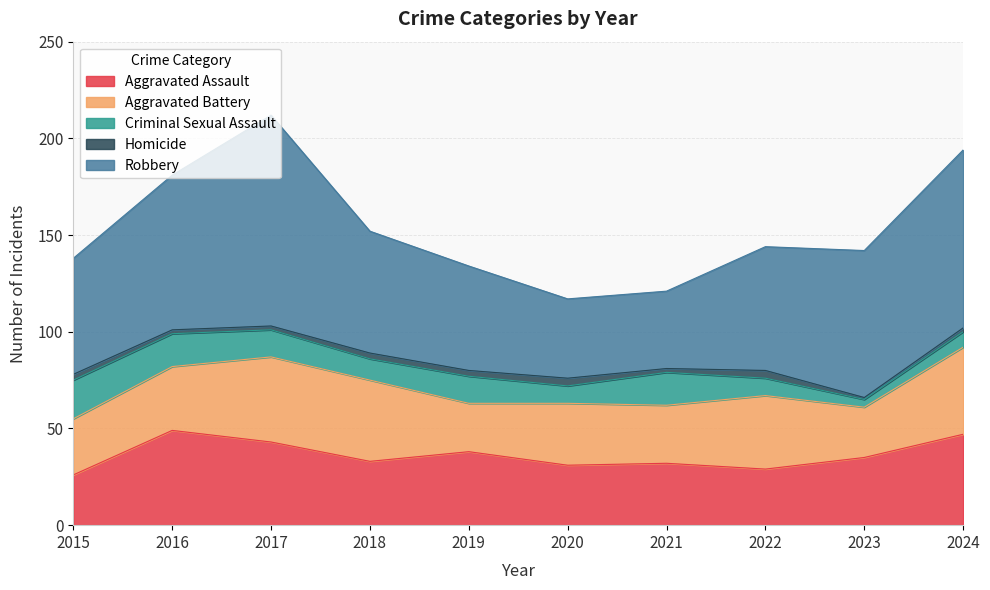

List the labels in order of Robbery value, largest first.

2017, 2024, 2016, 2023, 2022, 2018, 2015, 2019, 2020, 2021